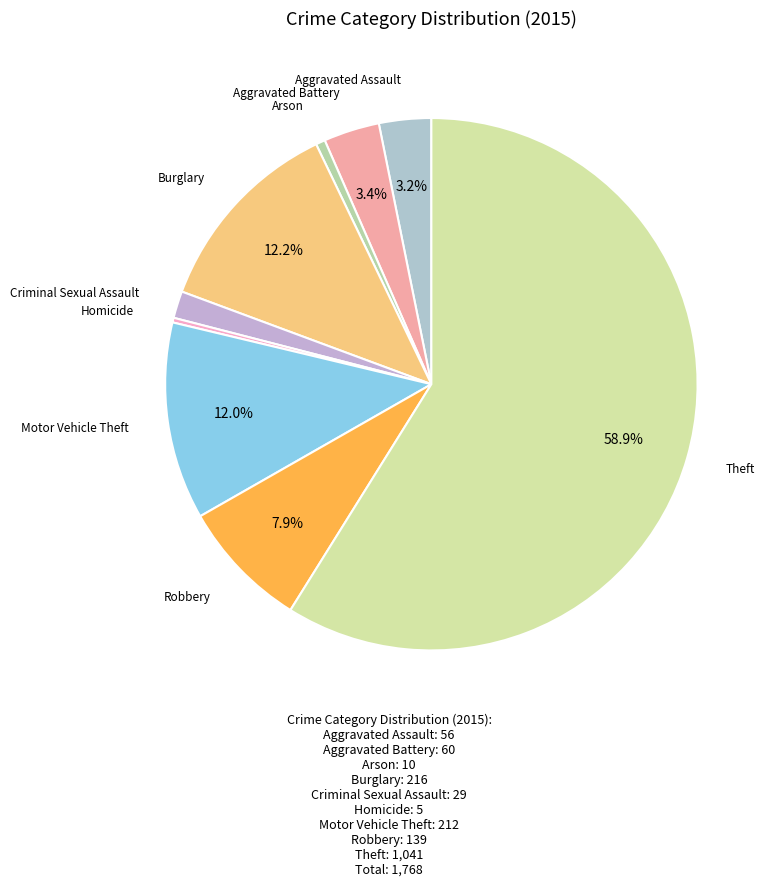

Is it true that Aggravated Assault is 3% of the pie?

True